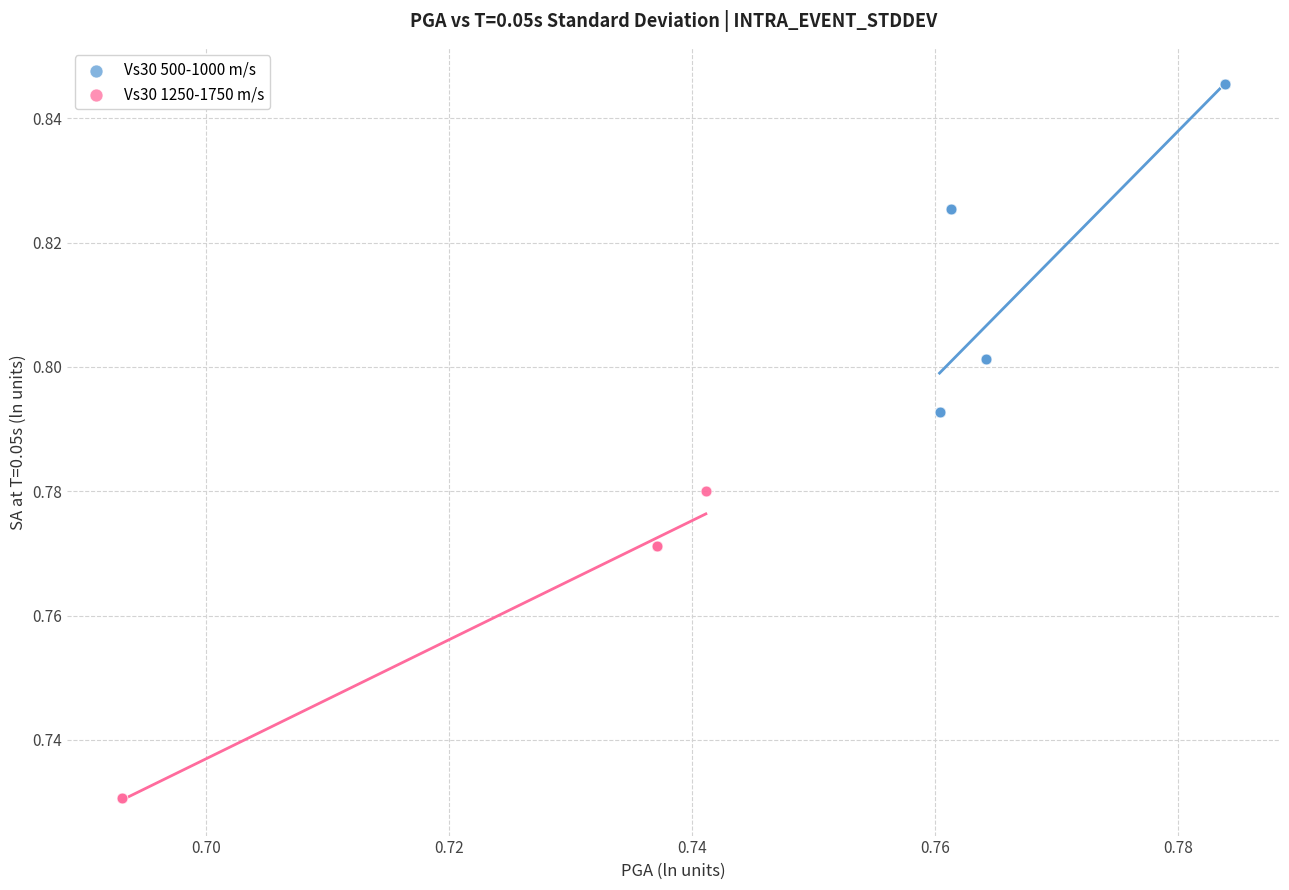

Which series reaches the maximum Y coordinate?

Vs30 500-1000 m/s